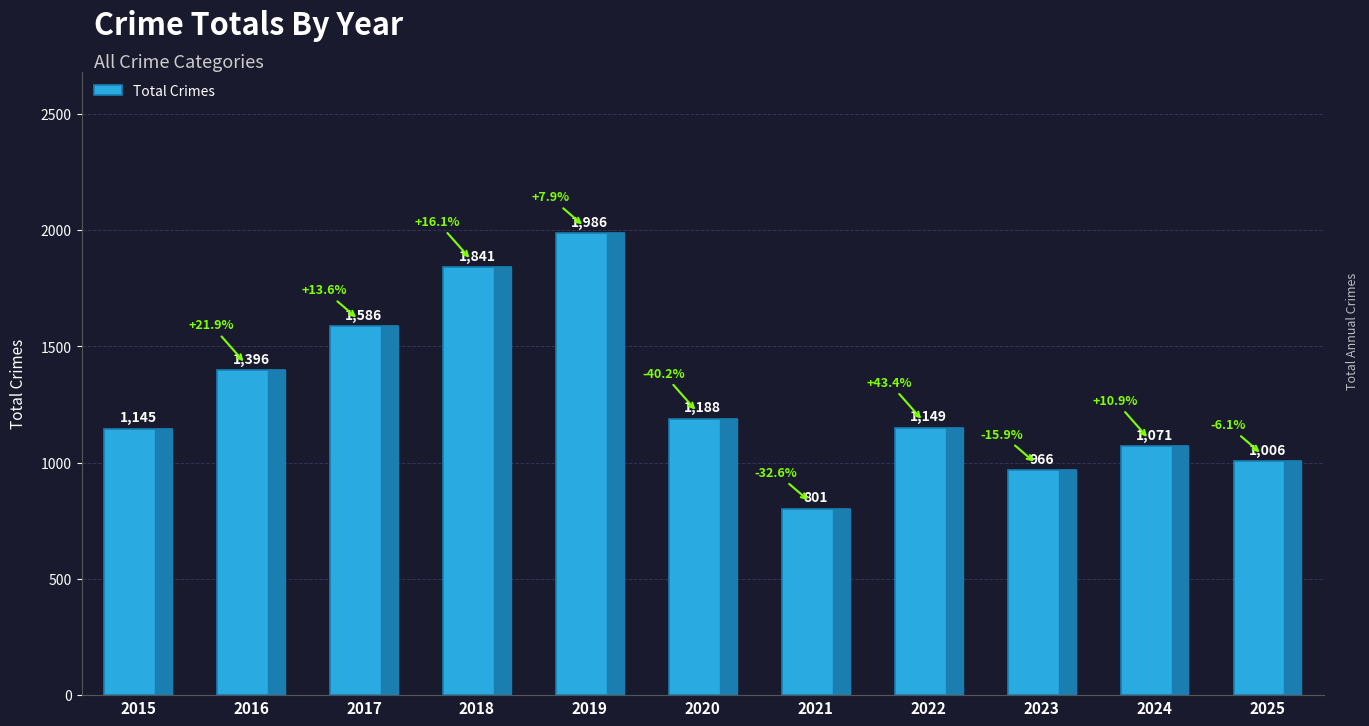

What is the change in value from 2018 to 2019?

+145